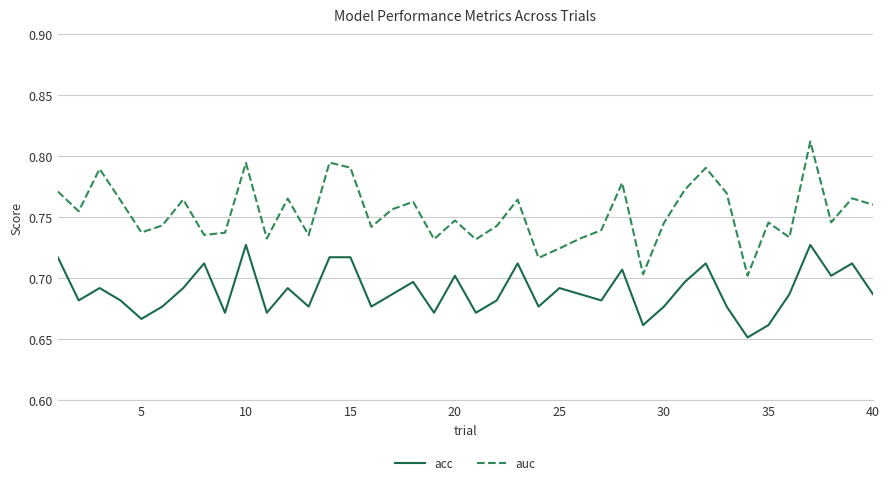

What is the difference between the maximum and minimum values in the auc series?

0.1